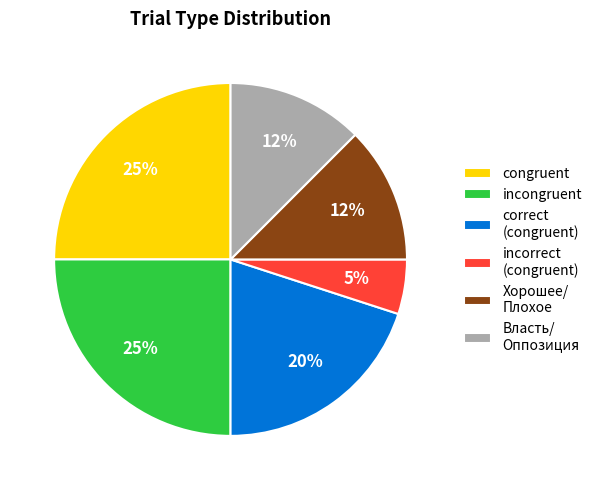

To the nearest percent, what portion does incorrect (congruent) represent?

5%